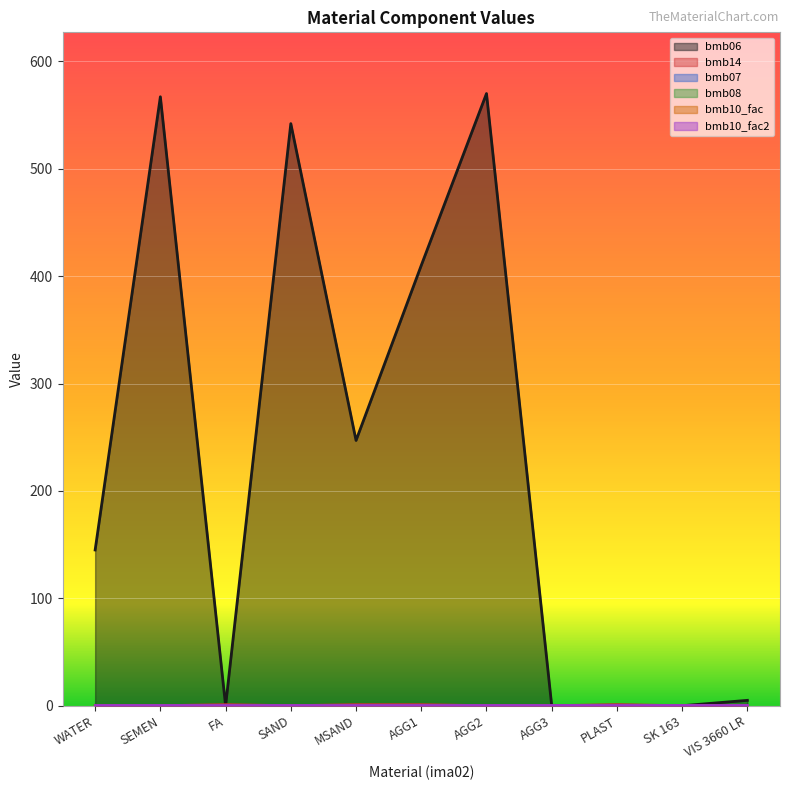

In bmb06, how many points are higher than both neighbors (excluding endpoints)?

4